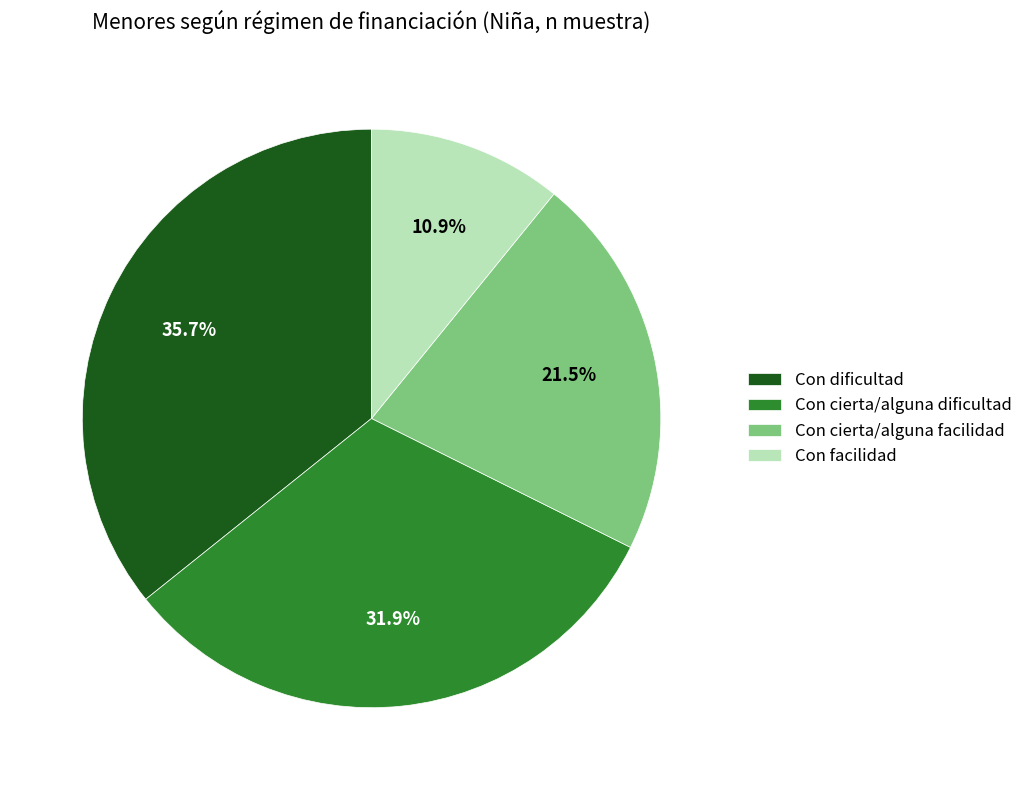

To the nearest percent, what is the difference between the Con dificultad and Con facilidad slice percentages?

25%